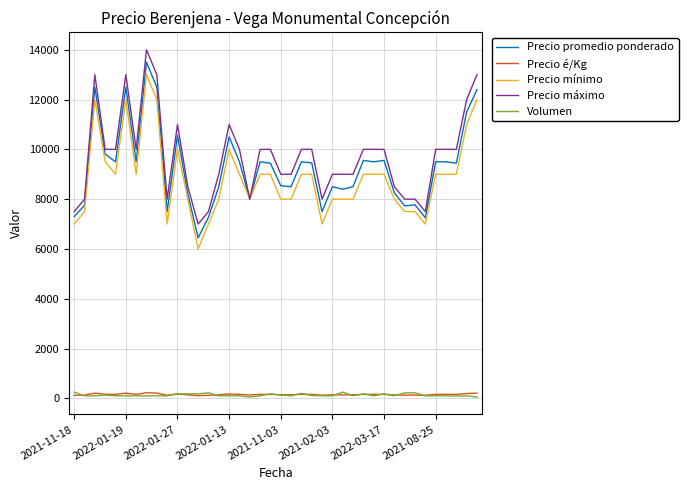

True or false: Volumen and Precio máximo cross at least once.

False